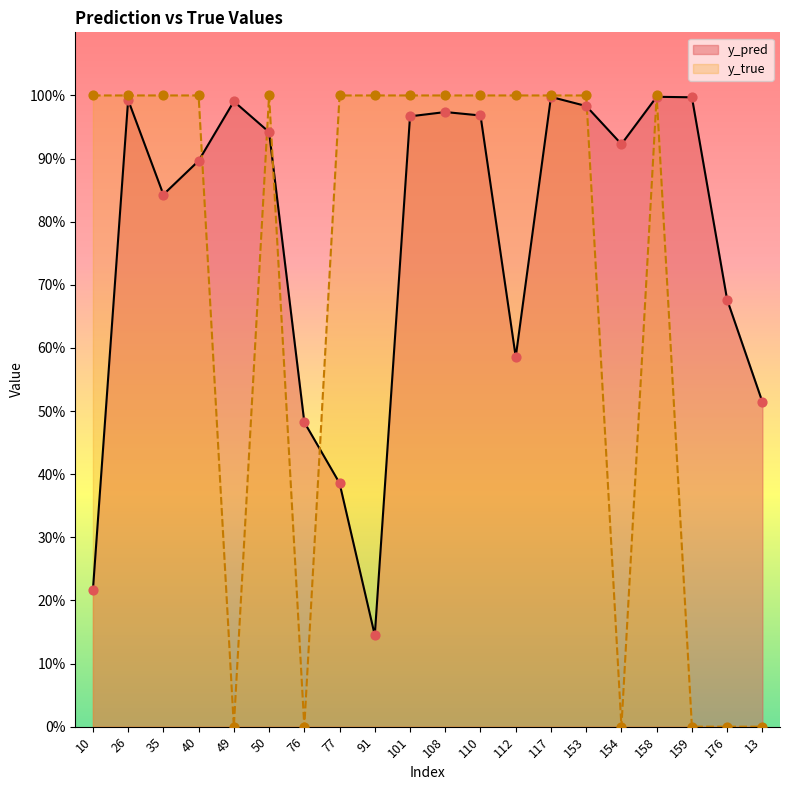

What are all the series names shown in the legend?

y_pred, y_true